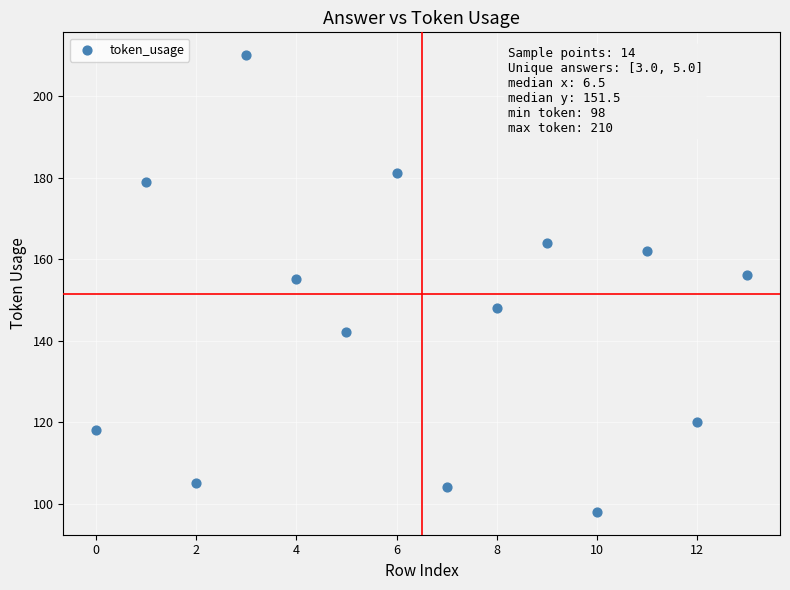

What is the range of Y values (max minus min)?

112